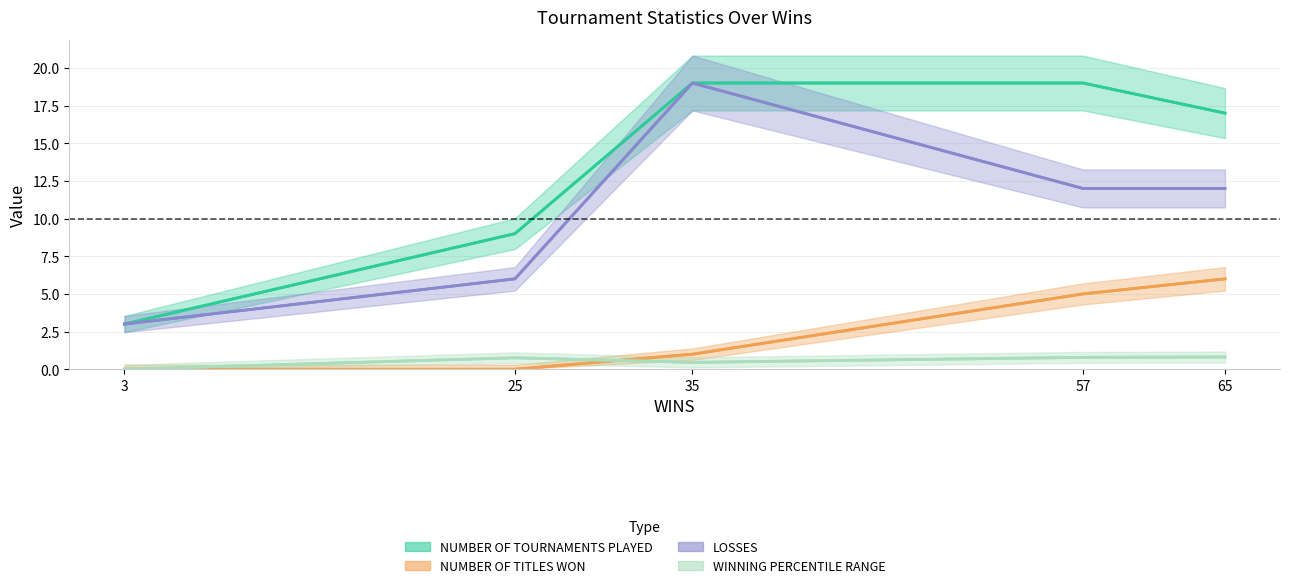

Is it true that WINNING PERCENTILE RANGE equals 1.4 at 65?

False